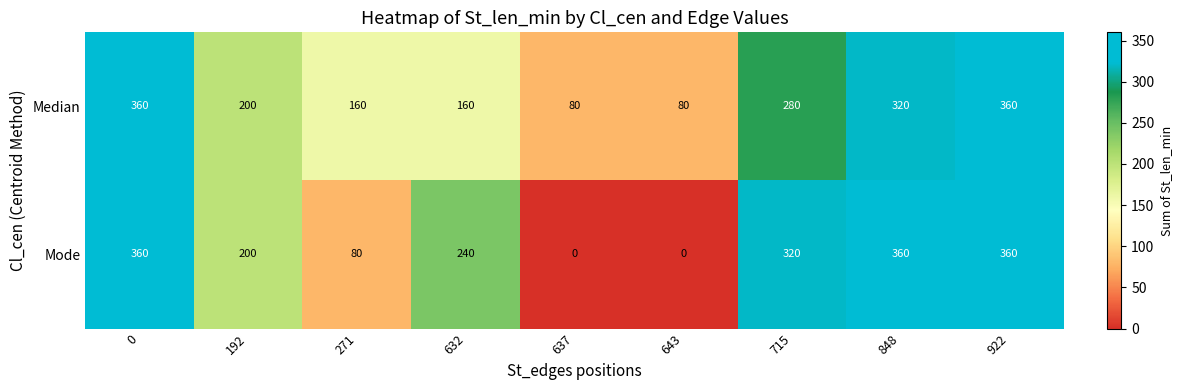

Count the number of categories in the chart.

9